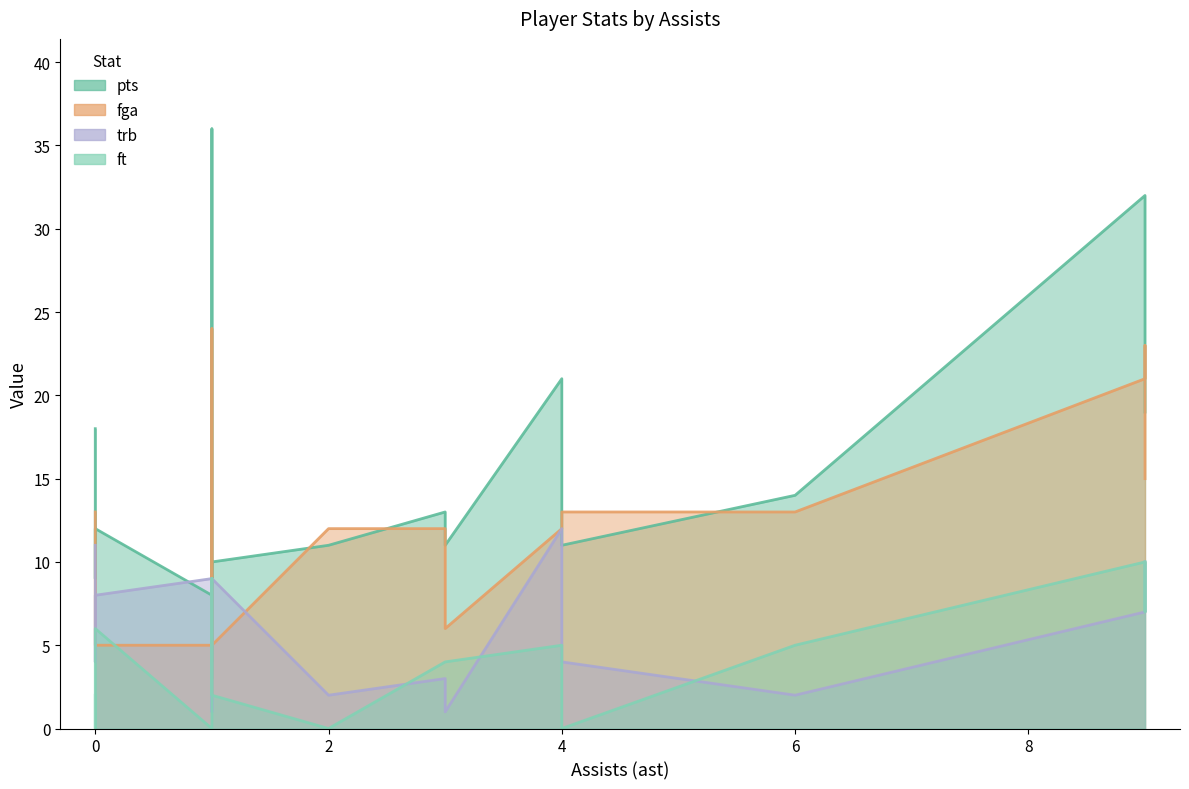

True or false: pts has more than 0 points higher than both neighbors.

True